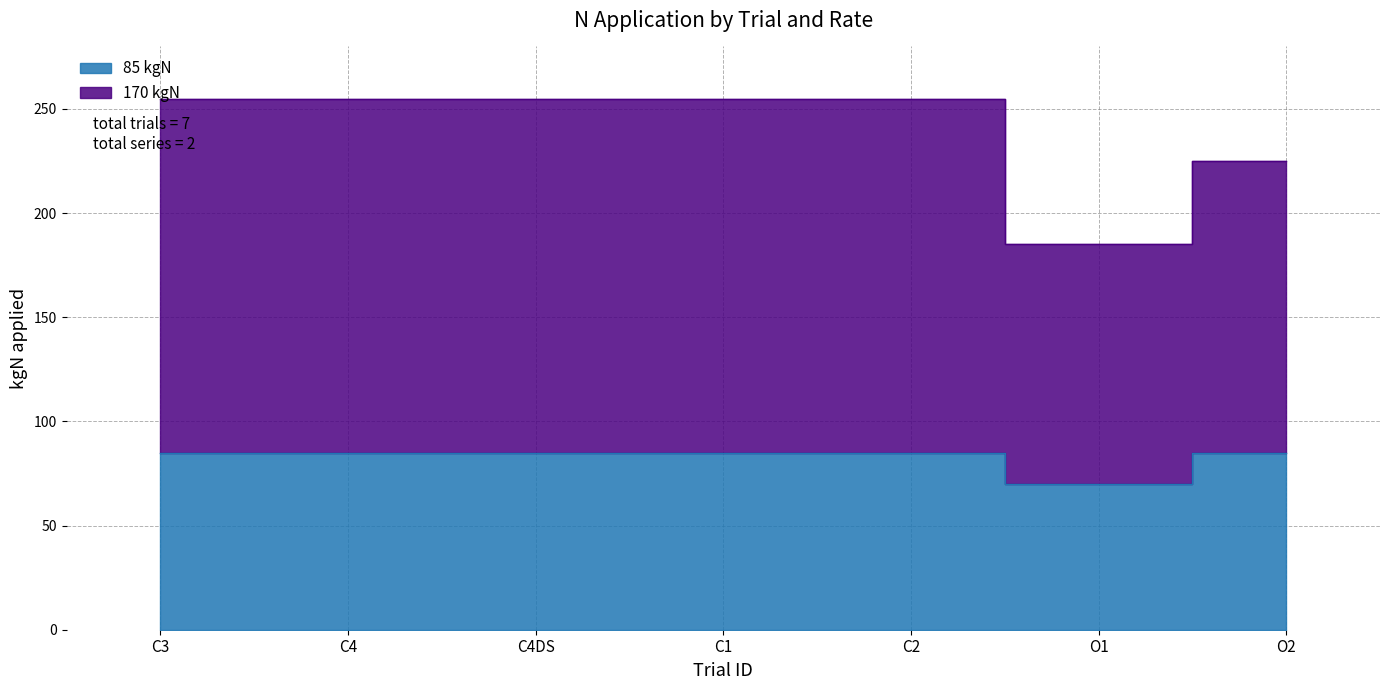

Which series changed the most between C3 and C1?

170 kgN